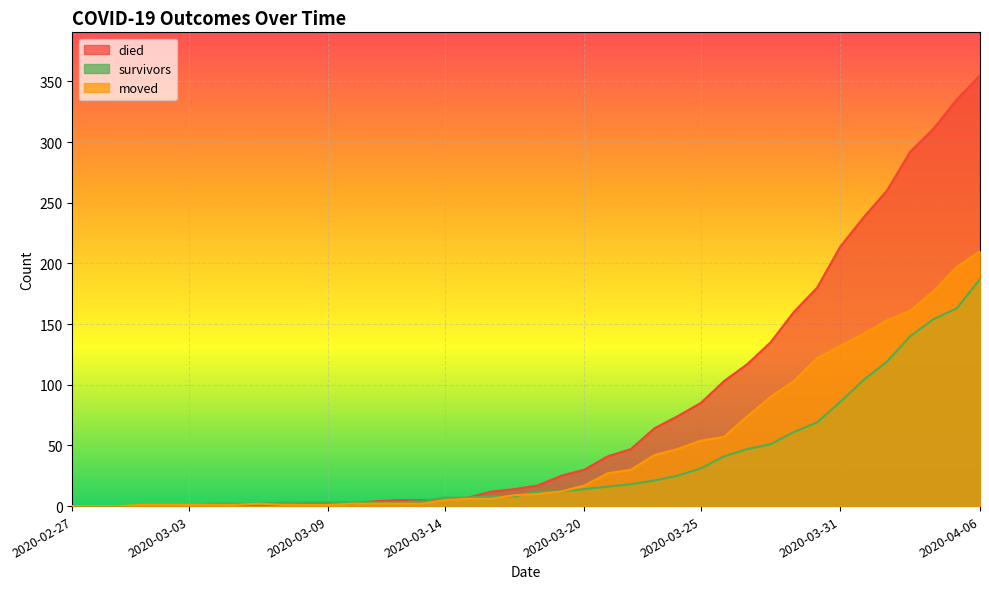

Reading left to right, extract all data points from this chart.

survivors: 2020-02-27=0	2020-02-28=0	2020-02-29=0	2020-03-01=0	2020-03-02=0	2020-03-03=0	2020-03-04=2	2020-03-05=2	2020-03-06=2	2020-03-07=3	2020-03-08=3	2020-03-09=3	2020-03-10=3	2020-03-11=3	2020-03-12=3	2020-03-13=4	2020-03-14=7	2020-03-15=7	2020-03-16=8	2020-03-17=8	2020-03-18=12	2020-03-19=12	2020-03-20=14	2020-03-21=16	2020-03-22=18	2020-03-23=21	2020-03-24=25	2020-03-25=31	2020-03-26=41	2020-03-27=47	2020-03-28=51	2020-03-29=61	2020-03-30=69	2020-03-31=86	2020-04-01=104	2020-04-02=119	2020-04-03=140	2020-04-04=154	2020-04-05=163	2020-04-06=187
died: 2020-02-27=0	2020-02-28=0	2020-02-29=0	2020-03-01=0	2020-03-02=0	2020-03-03=0	2020-03-04=0	2020-03-05=0	2020-03-06=0	2020-03-07=0	2020-03-08=2	2020-03-09=2	2020-03-10=2	2020-03-11=4	2020-03-12=5	2020-03-13=5	2020-03-14=5	2020-03-15=7	2020-03-16=12	2020-03-17=14	2020-03-18=17	2020-03-19=25	2020-03-20=30	2020-03-21=41	2020-03-22=47	2020-03-23=64	2020-03-24=74	2020-03-25=85	2020-03-26=103	2020-03-27=117	2020-03-28=135	2020-03-29=160	2020-03-30=180	2020-03-31=214	2020-04-01=238	2020-04-02=260	2020-04-03=292	2020-04-04=311	2020-04-05=335	2020-04-06=355
moved: 2020-02-27=0	2020-02-28=0	2020-02-29=0	2020-03-01=1	2020-03-02=1	2020-03-03=1	2020-03-04=1	2020-03-05=1	2020-03-06=2	2020-03-07=1	2020-03-08=1	2020-03-09=1	2020-03-10=2	2020-03-11=2	2020-03-12=2	2020-03-13=2	2020-03-14=5	2020-03-15=6	2020-03-16=6	2020-03-17=9	2020-03-18=10	2020-03-19=12	2020-03-20=17	2020-03-21=27	2020-03-22=30	2020-03-23=42	2020-03-24=47	2020-03-25=54	2020-03-26=57	2020-03-27=74	2020-03-28=90	2020-03-29=103	2020-03-30=122	2020-03-31=132	2020-04-01=142	2020-04-02=153	2020-04-03=161	2020-04-04=177	2020-04-05=197	2020-04-06=210